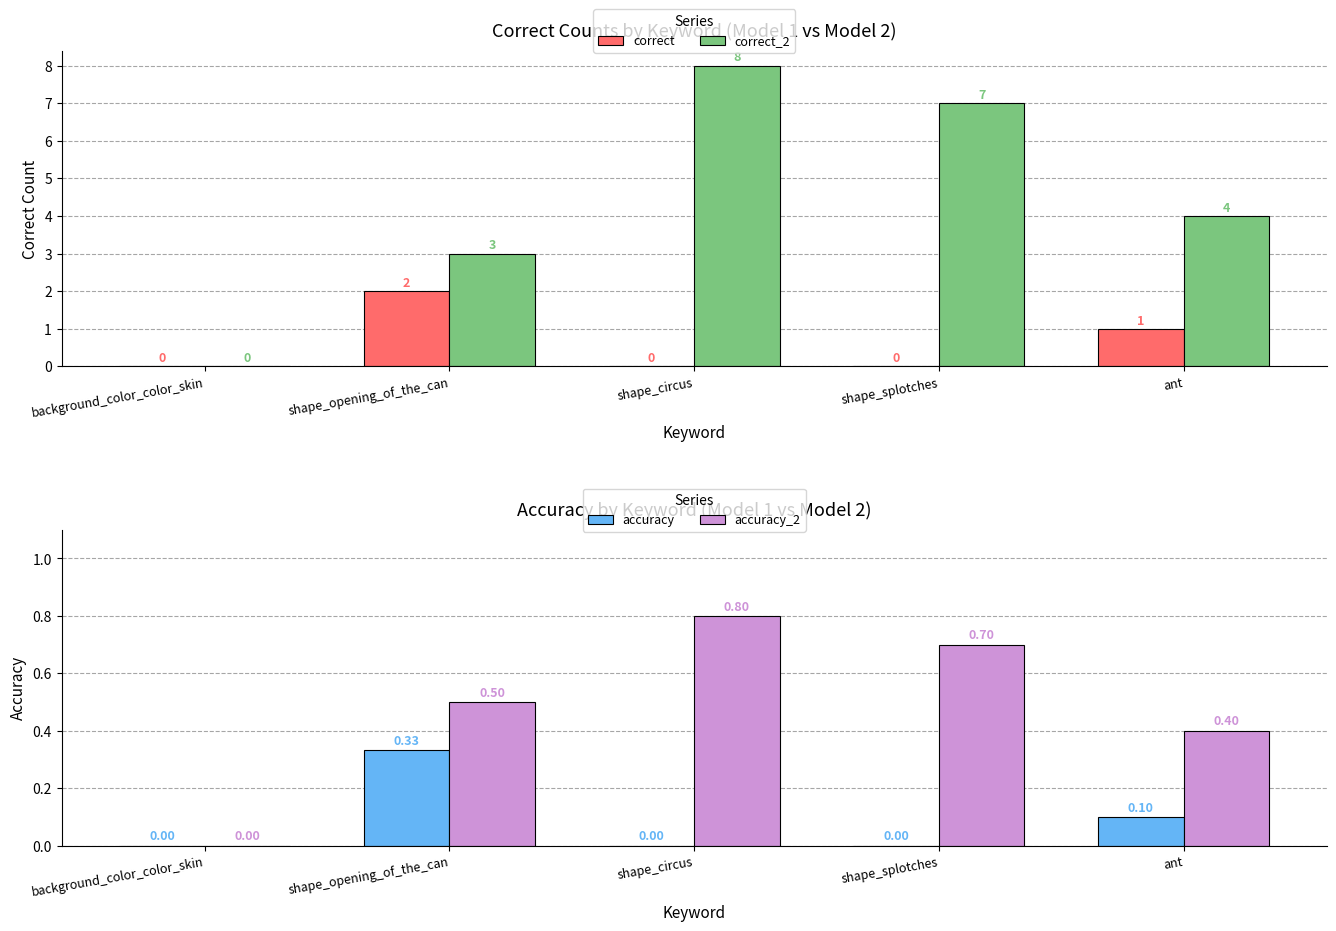

At which category is the sum across all series the highest?

shape_circus